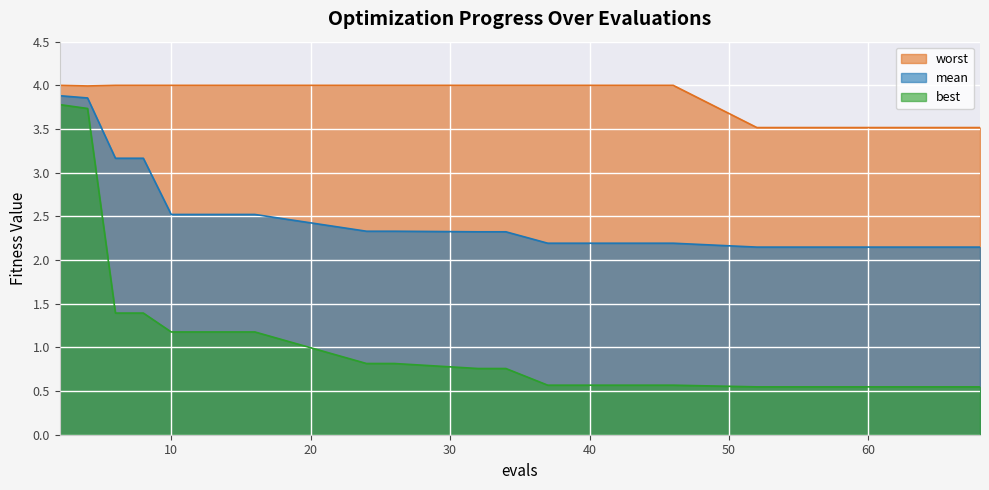

How many lines are shown in the chart?

3